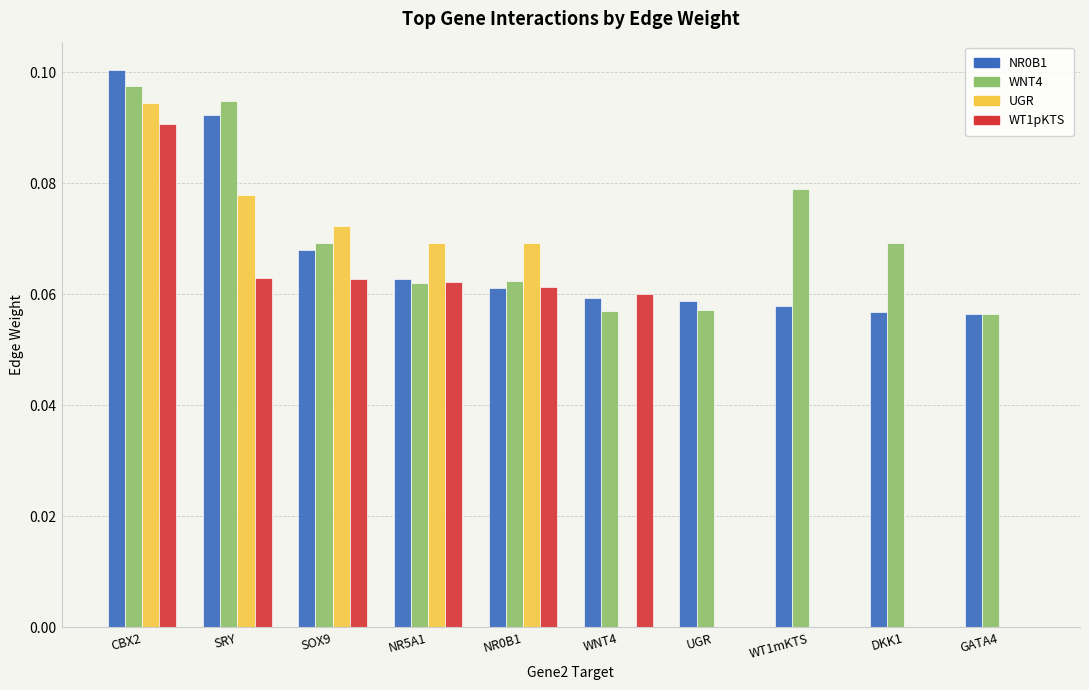

What are all the series names shown in the legend?

NR0B1, WNT4, UGR, WT1pKTS